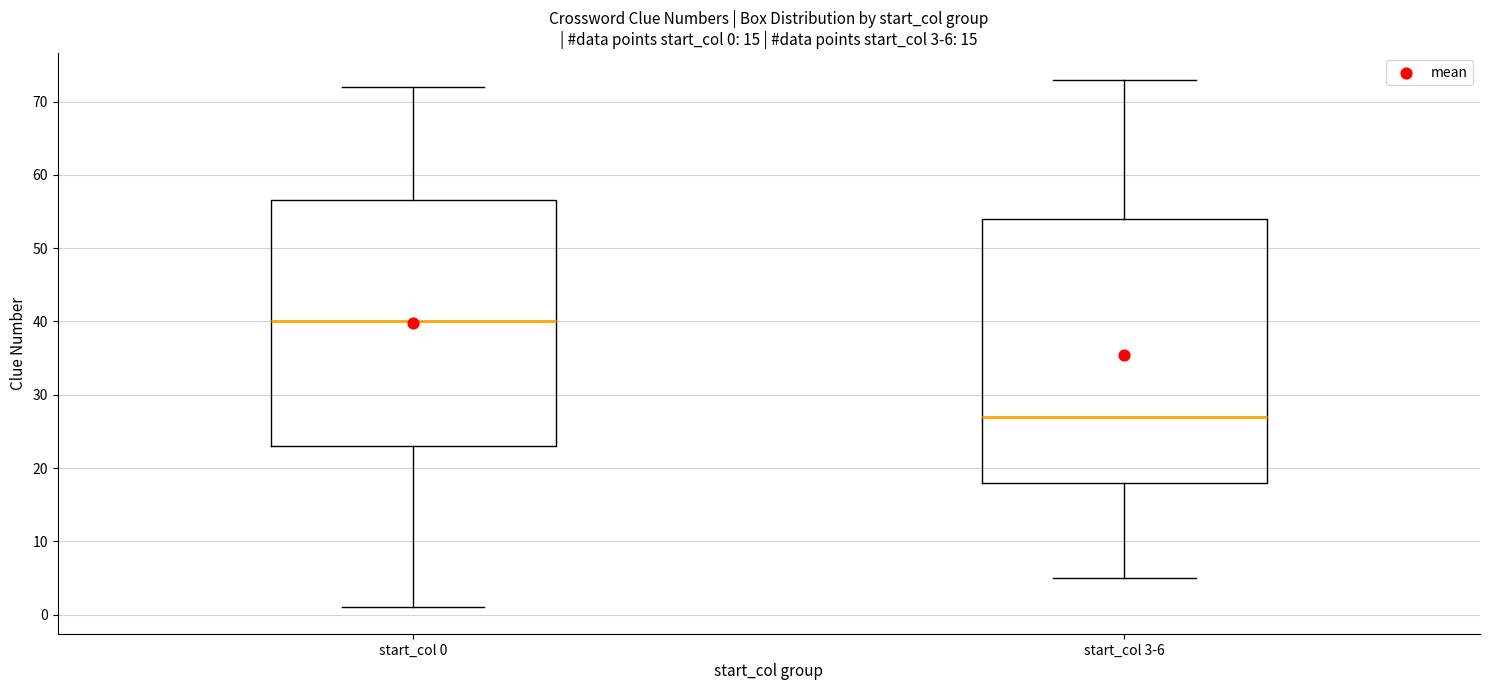

Which box has the highest median line?

start_col 0